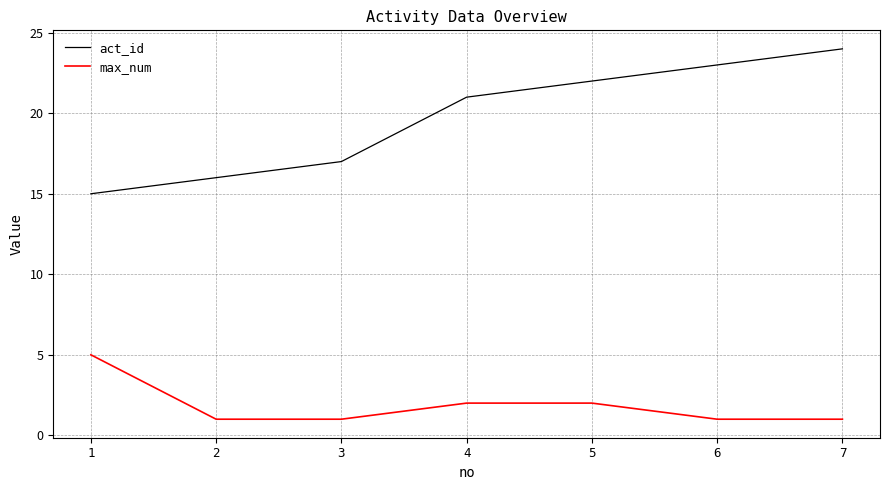

At 2, list the series in order from smallest to largest.

max_num, act_id